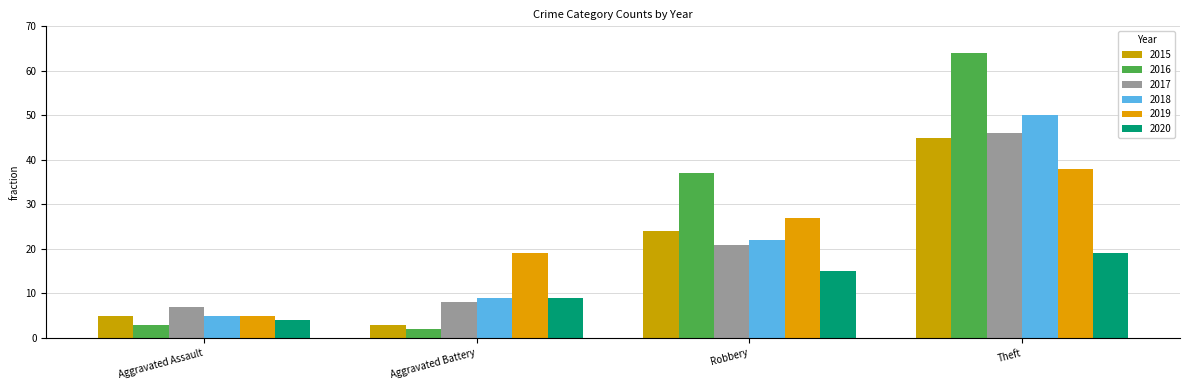

How many values in the 2019 series are below 27?

2